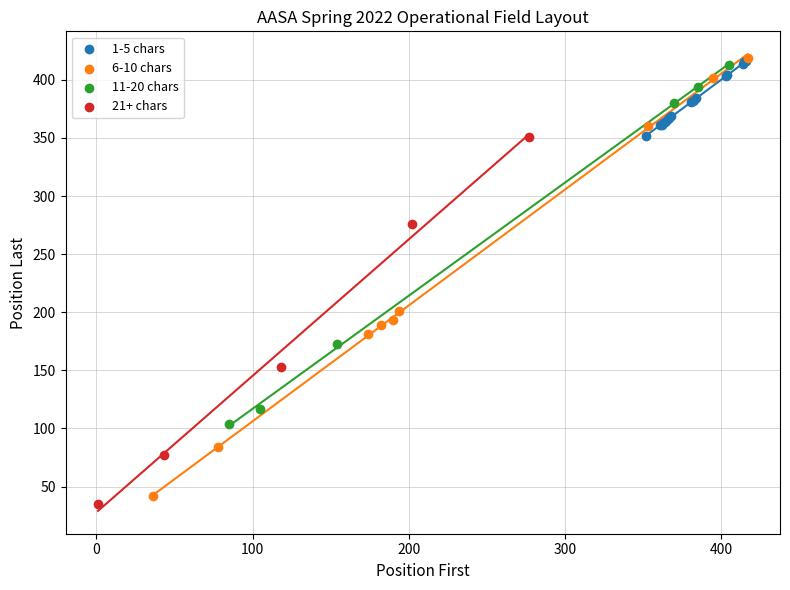

Which series has the widest spread of Y values?

6-10 chars